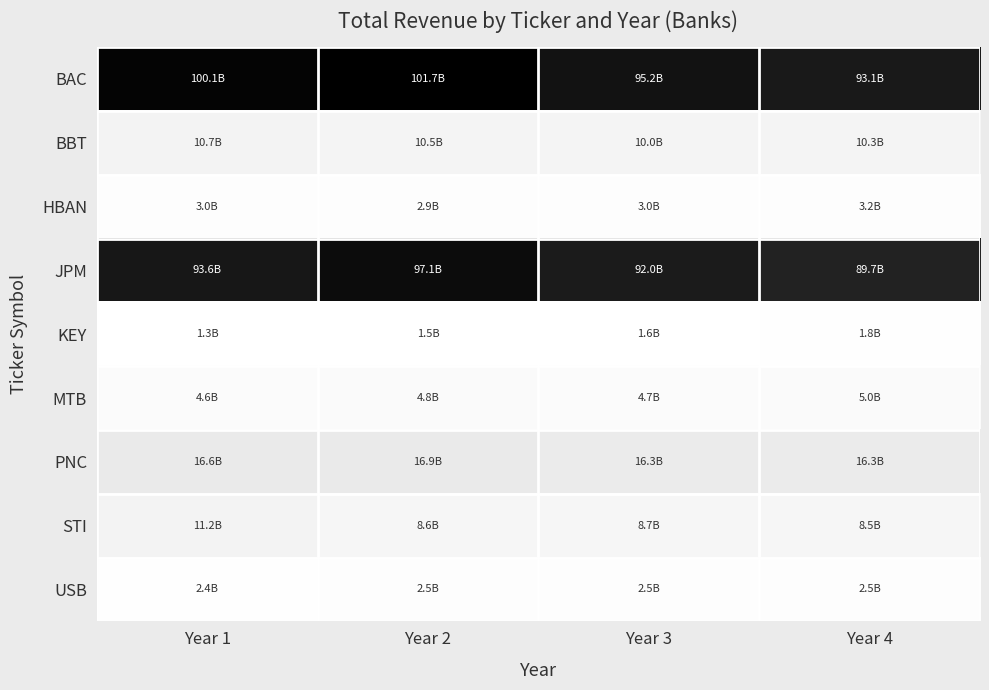

Reading right to left, what are all the values shown in this chart?

BAC: Year 4=93056000000	Year 3=95181000000	Year 2=101697000000	Year 1=100078000000
BBT: Year 4=10346000000	Year 3=9998000000	Year 2=10543000000	Year 1=10737000000
HBAN: Year 4=3153251000	Year 3=2955641000	Year 2=2872833000	Year 1=3036584000
JPM: Year 4=89716000000	Year 3=91973000000	Year 2=97142000000	Year 1=93646000000
KEY: Year 4=1822114000	Year 3=1627413000	Year 2=1463767000	Year 1=1287577000
MTB: Year 4=4995881000	Year 3=4736150000	Year 2=4822539000	Year 1=4608955000
PNC: Year 4=16270000000	Year 3=16281000000	Year 2=16872000000	Year 1=16606000000
STI: Year 4=8533000000	Year 3=8707000000	Year 2=8602000000	Year 1=11240000000
USB: Year 4=2473500000	Year 3=2473500000	Year 2=2473500000	Year 1=2436948000